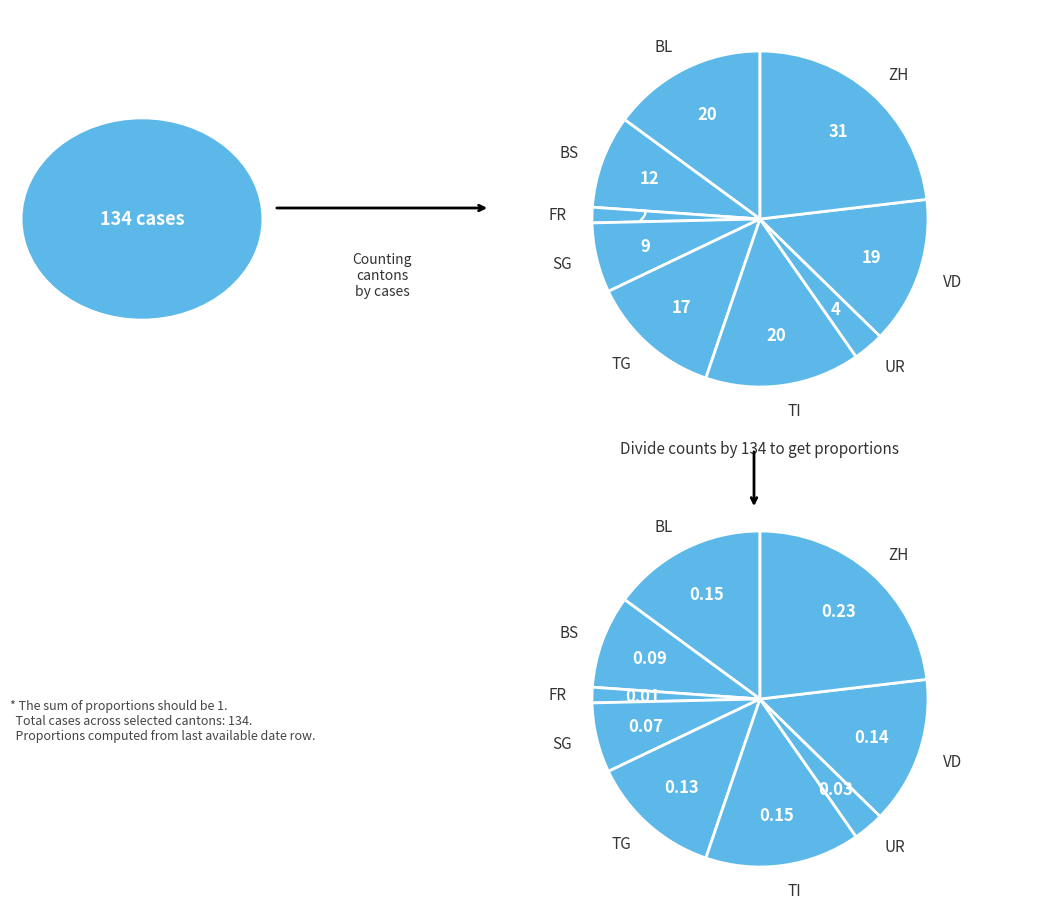

Which has a higher value, UR or FR?

UR